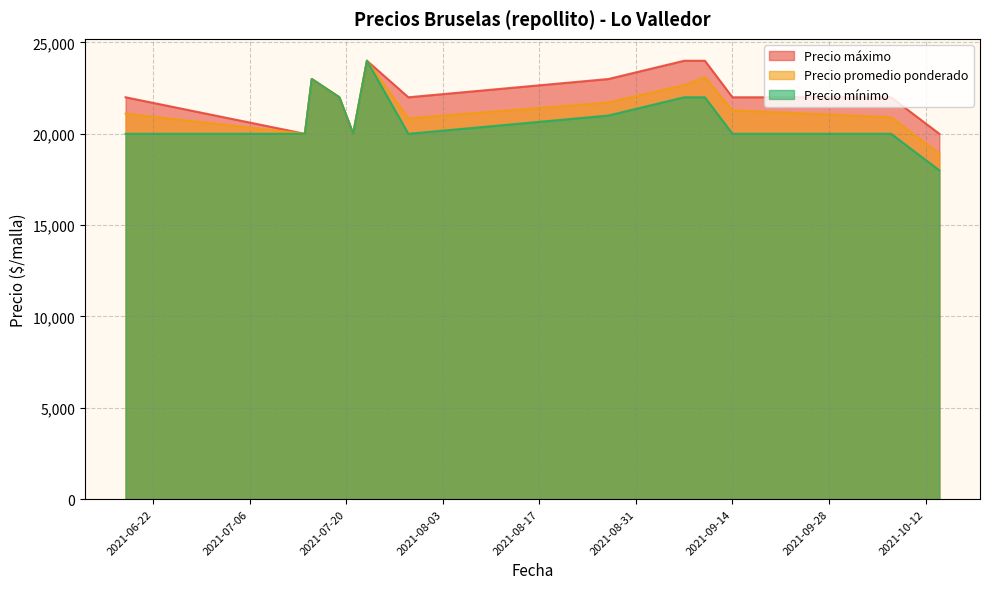

Which category has the lowest value across all series?

2021-10-14